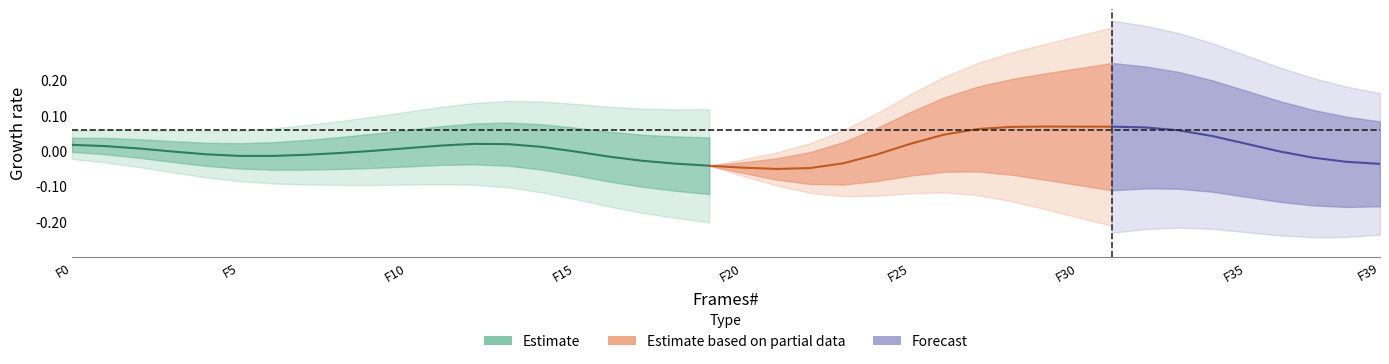

Between 32 and 6, which is larger?

32